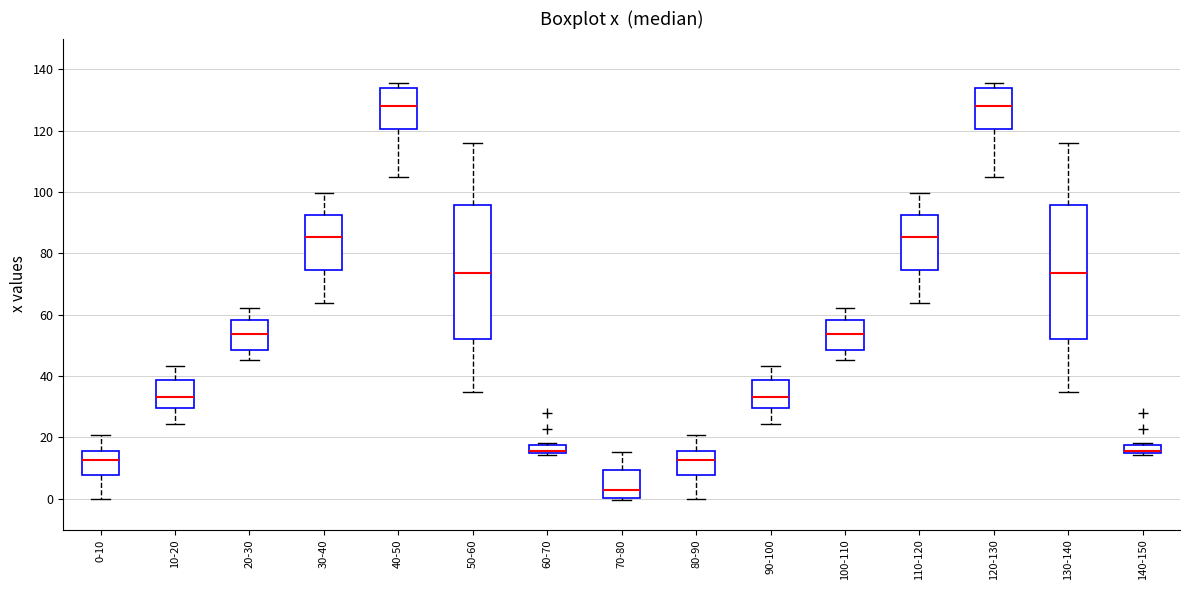

Where does the median line of the box for 90-100 sit on the y-axis? The values are not printed on the chart, so give them approximately, as read against the axis.

34